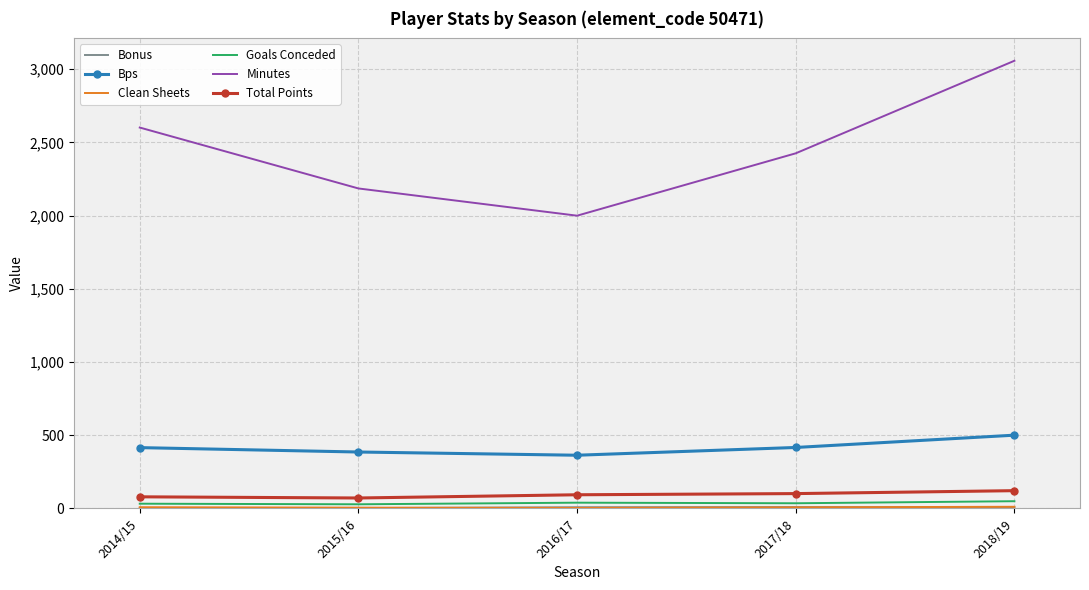

What is the greatest value displayed?

3057